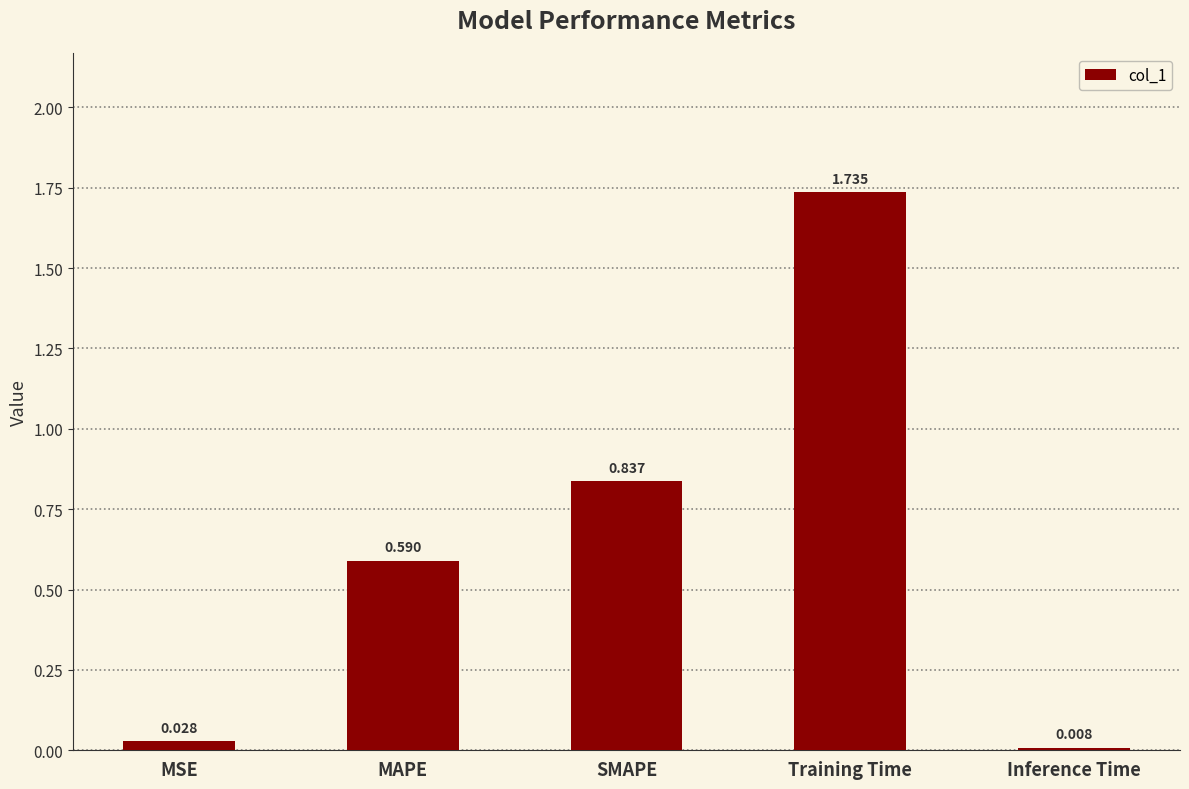

Which category has the highest value across all series?

Training Time